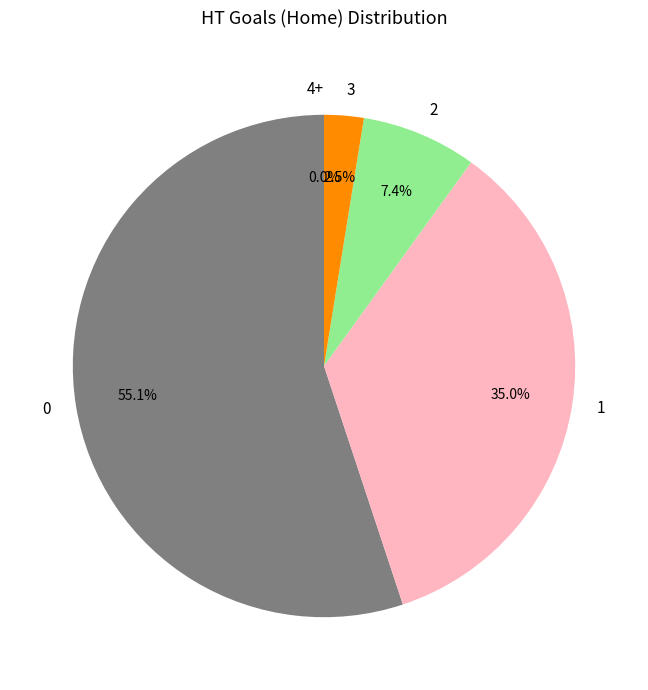

Combined, do 0 and 4+ account for over 50%?

Yes